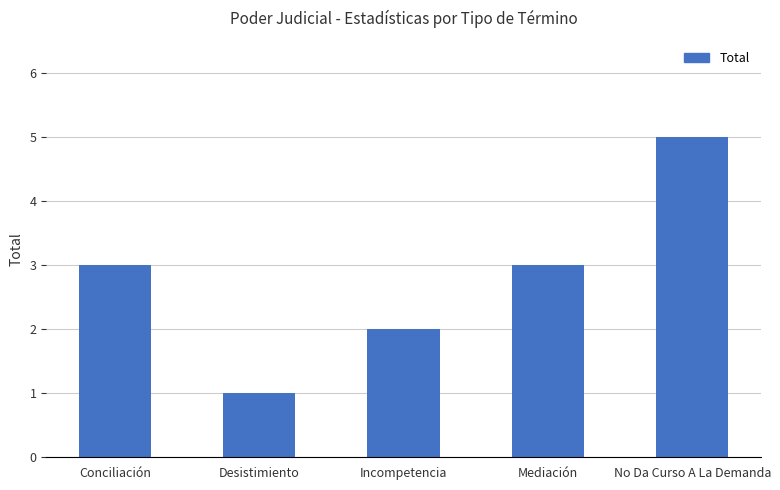

The chart shows a value of 2 at No Da Curso A La Demanda. True or false?

False